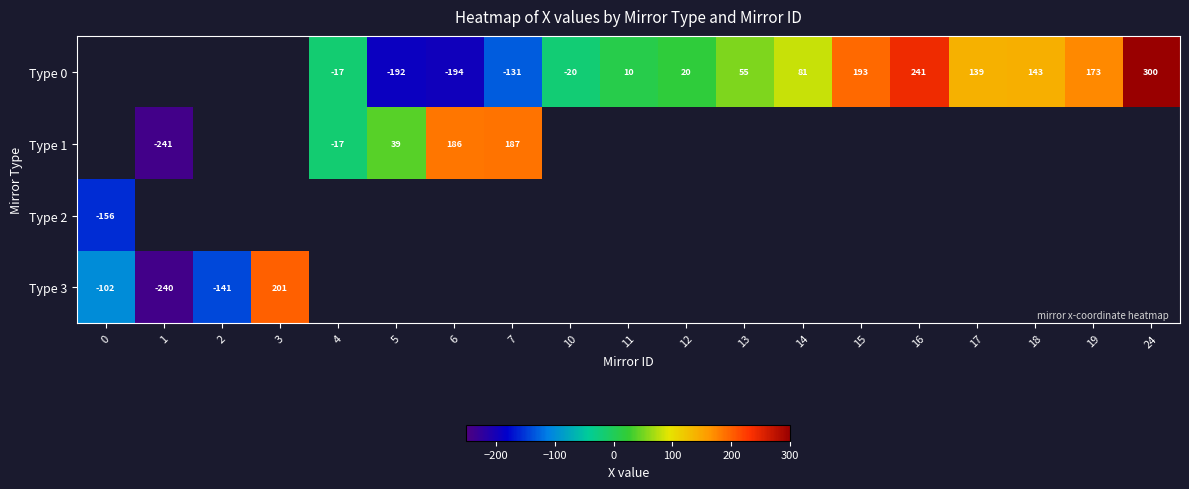

How many positive values does the Type 3 series have?

1